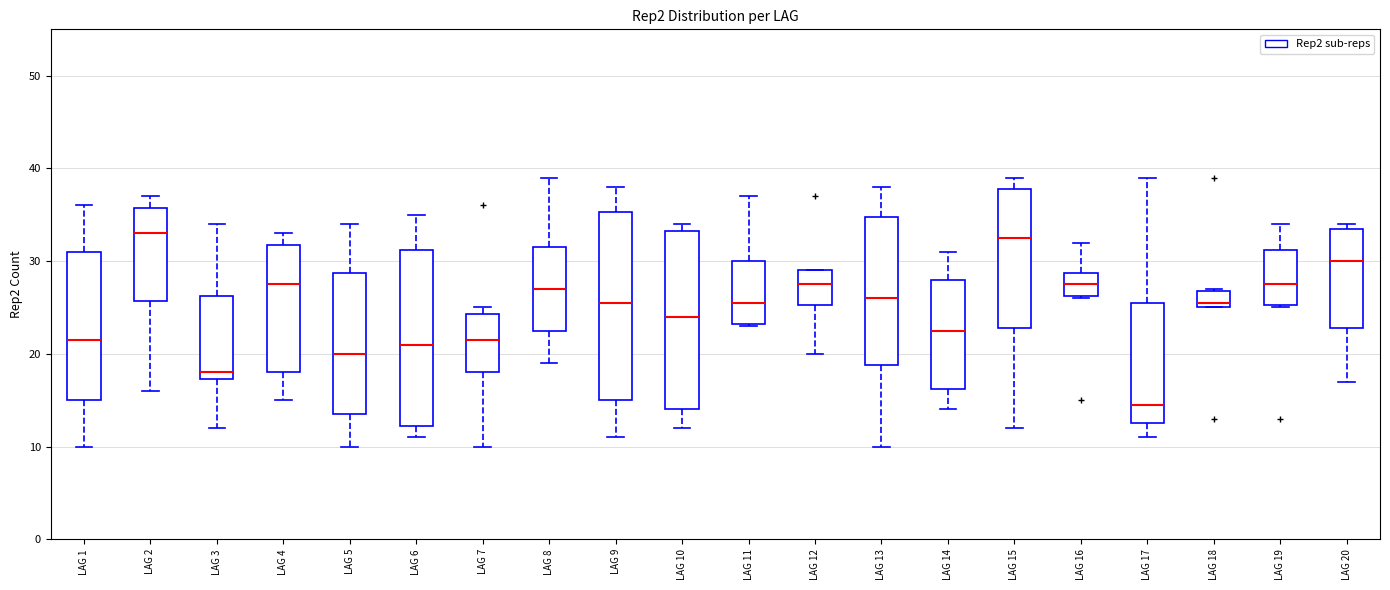

Which box is the tallest, from its lower edge to its upper edge?

LAG 9